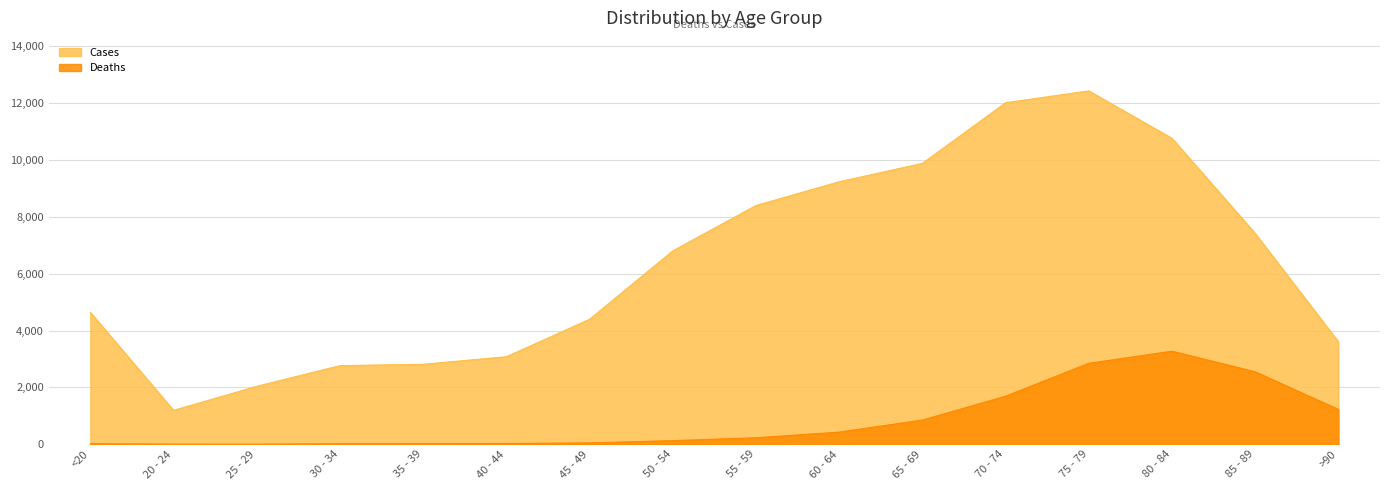

What value does the Cases series have at <20?

4641